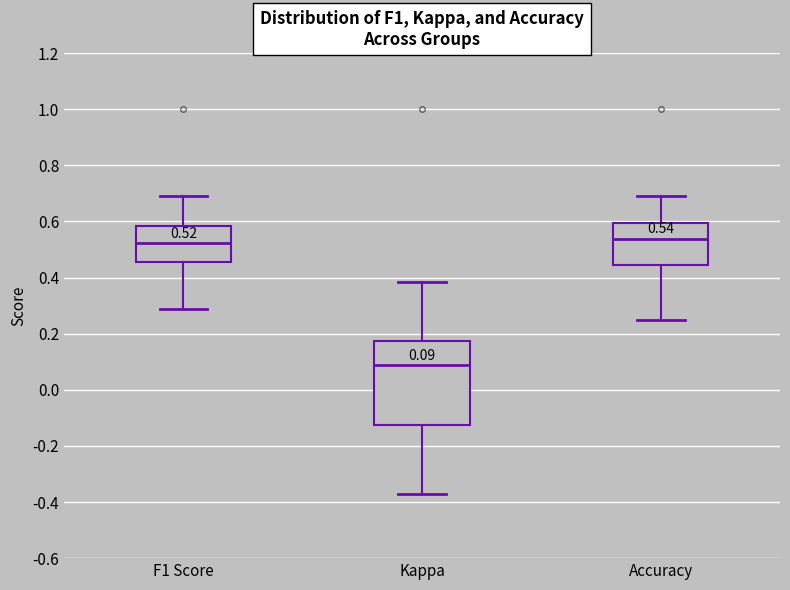

Which box is the tallest, from its lower edge to its upper edge?

Kappa